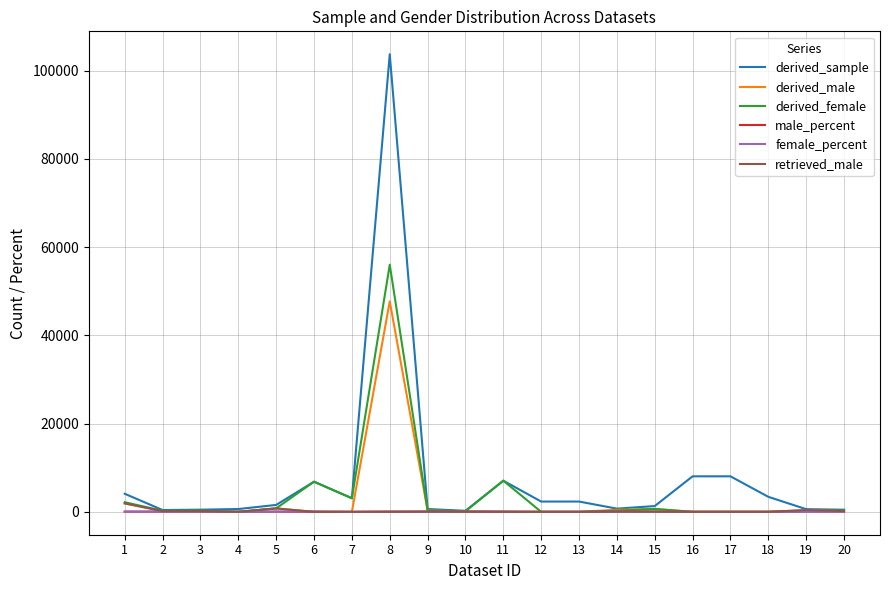

True or false: male_percent has more than 0 points higher than both neighbors.

True